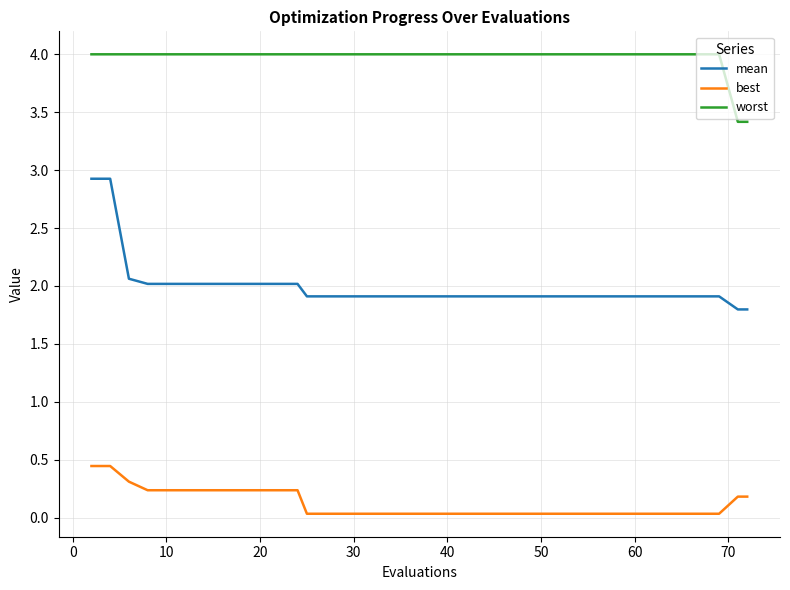

What is the difference between the maximum and minimum values in the worst series?

0.6